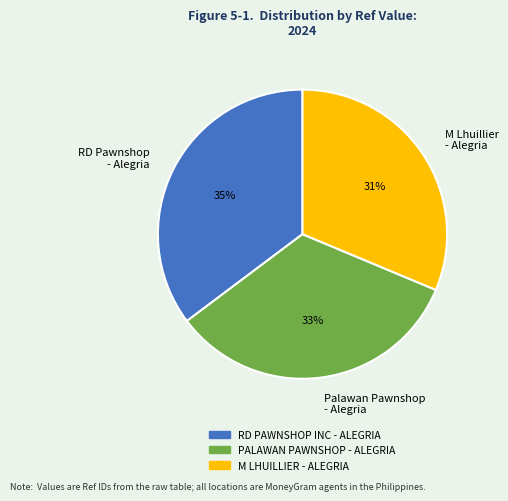

Combined, do RD Pawnshop - Alegria and M Lhuillier - Alegria account for over 50%?

Yes